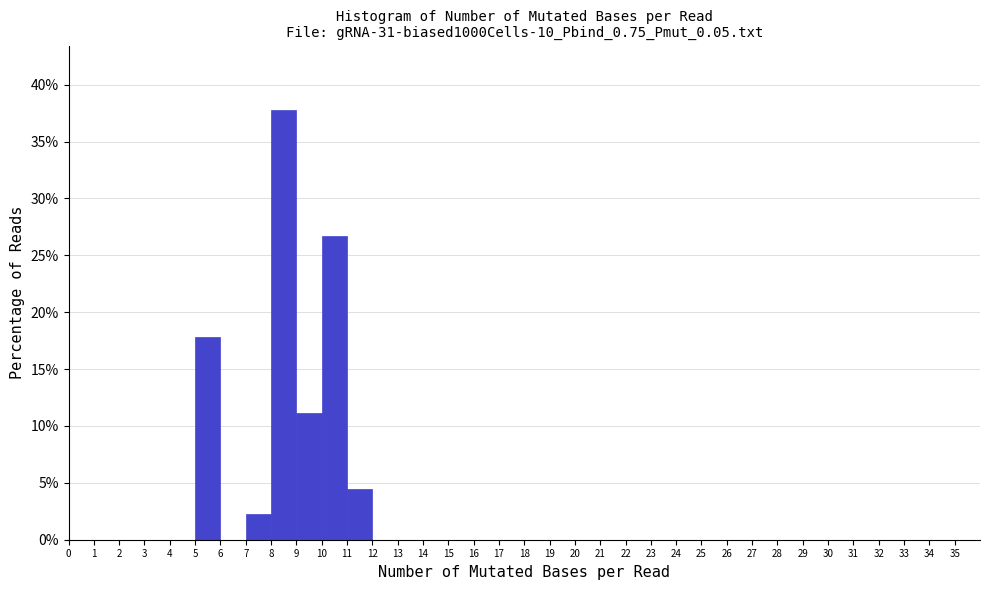

Reading left to right, list every bar in this chart as the range it spans on the x-axis followed by its height. The values are not printed on the chart, so give them approximately, as read against the axis.

0 to 1: 0
1 to 2: 0
2 to 3: 0
3 to 4: 0
4 to 5: 0
5 to 6: 18.0
6 to 7: 0
7 to 8: 2.0
8 to 9: 38.0
9 to 10: 11.0
10 to 11: 26.5
11 to 12: 4.5
12 to 13: 0
13 to 14: 0
14 to 15: 0
15 to 16: 0
16 to 17: 0
17 to 18: 0
18 to 19: 0
19 to 20: 0
20 to 21: 0
21 to 22: 0
22 to 23: 0
23 to 24: 0
24 to 25: 0
25 to 26: 0
26 to 27: 0
27 to 28: 0
28 to 29: 0
29 to 30: 0
30 to 31: 0
31 to 32: 0
32 to 33: 0
33 to 34: 0
34 to 35: 0
35 to 36: 0